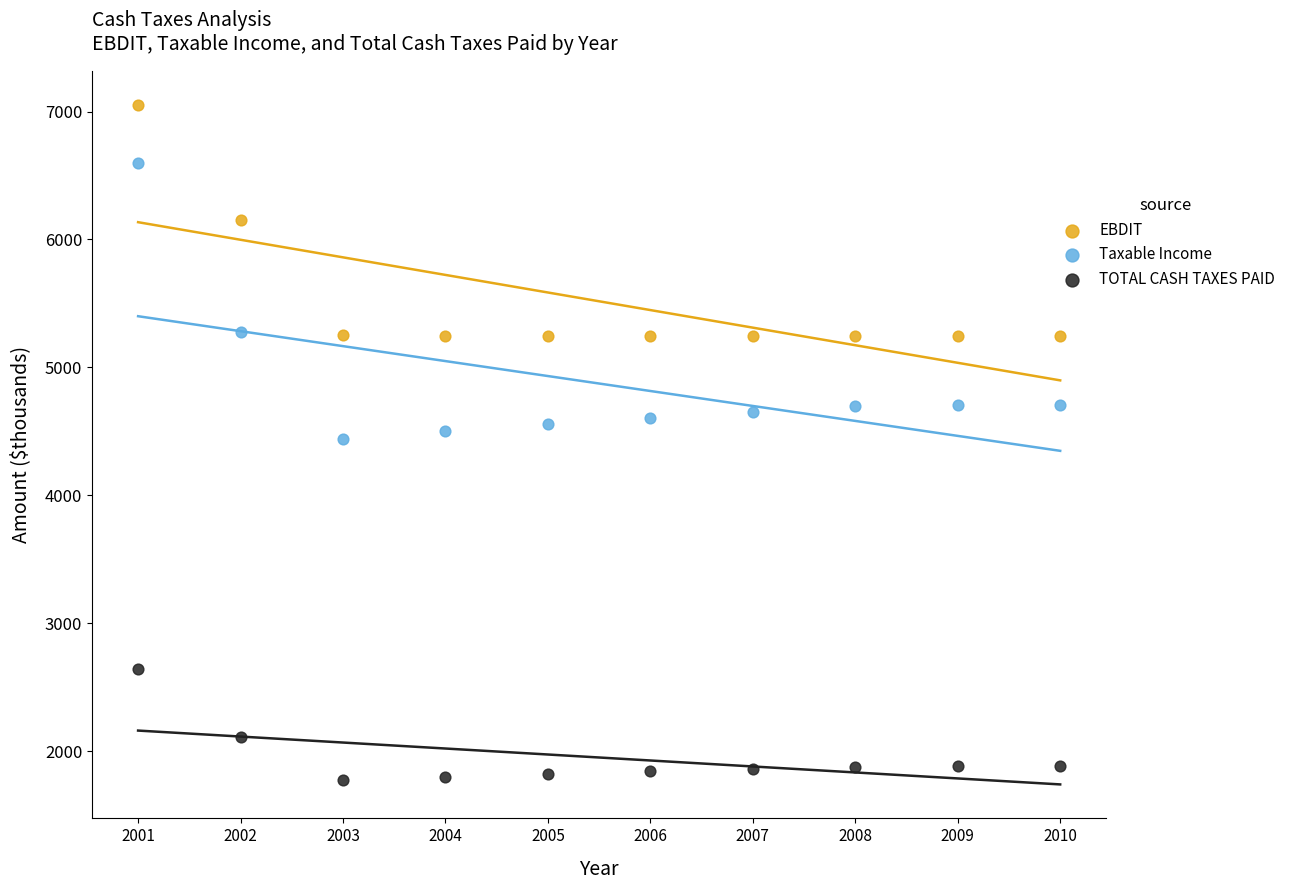

What are all the series names shown in the legend?

EBDIT, Taxable Income, TOTAL CASH TAXES PAID